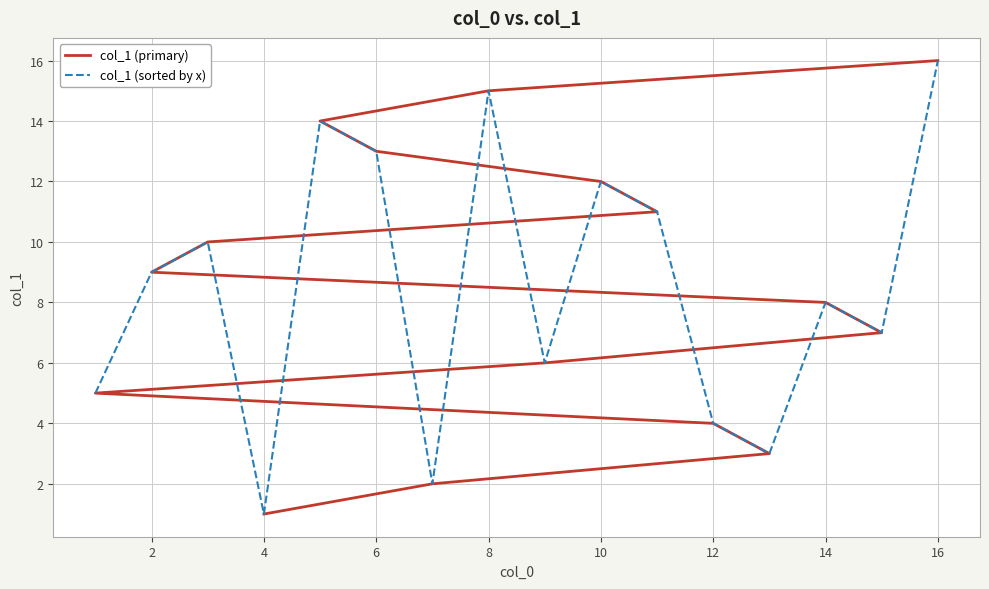

Rank the series by their maximum value, from highest to lowest.

col_1 (primary), col_1 (sorted by x)